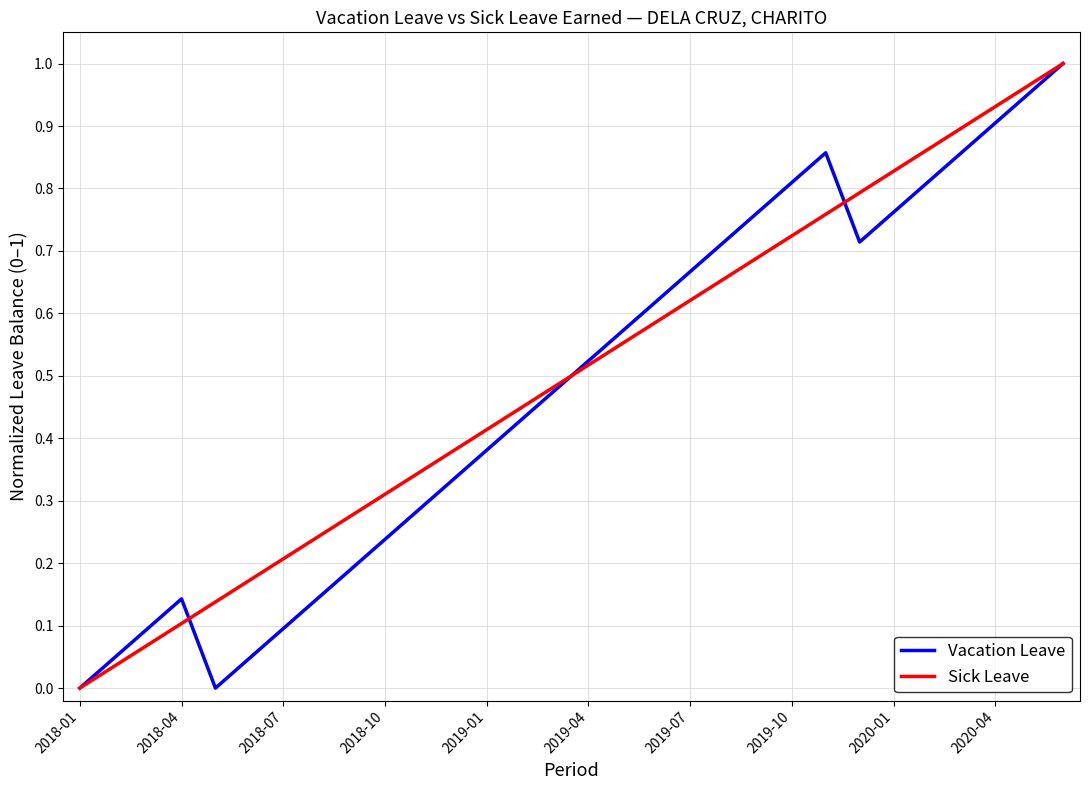

List the series in order of their peak value, highest first.

Vacation Leave, Sick Leave